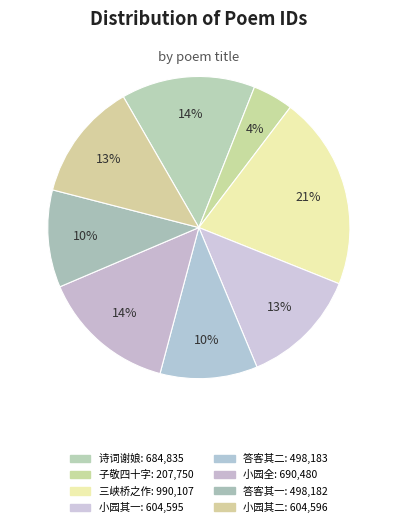

How many segments does this pie chart have?

8